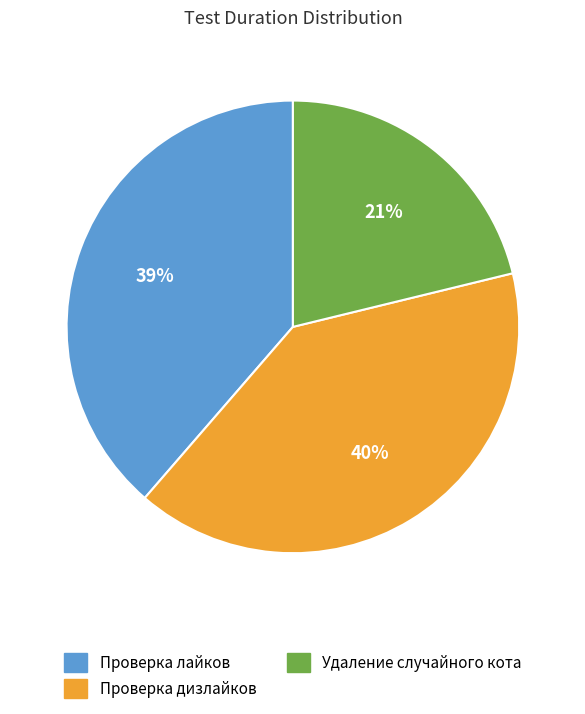

Between Удаление случайного кота and Проверка лайков, which is larger?

Проверка лайков